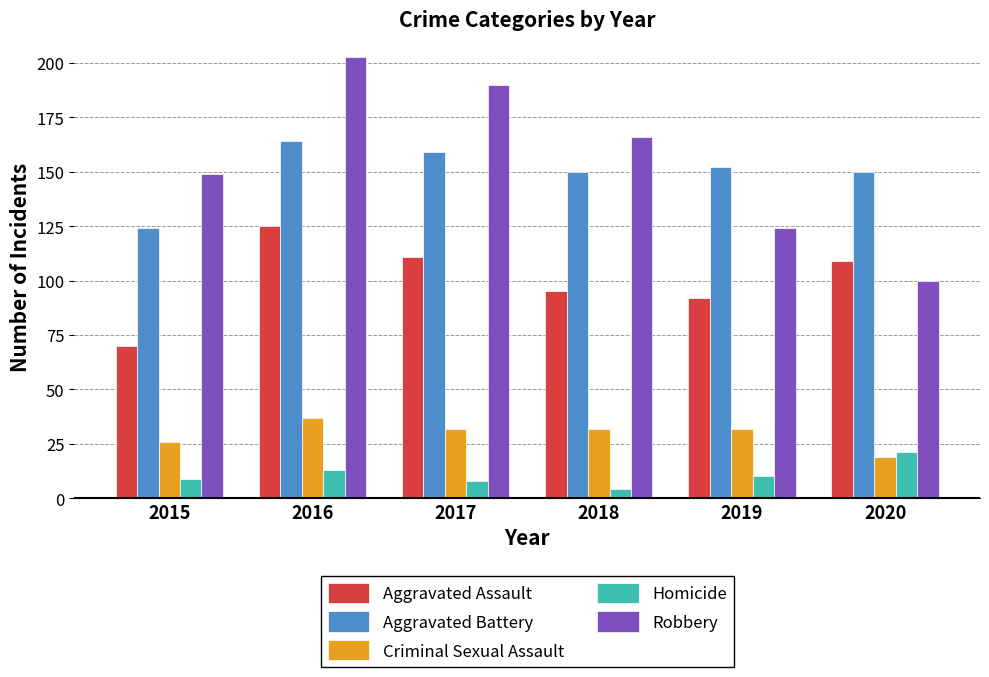

Are the bars grouped side by side (vs. stacked)?

Yes